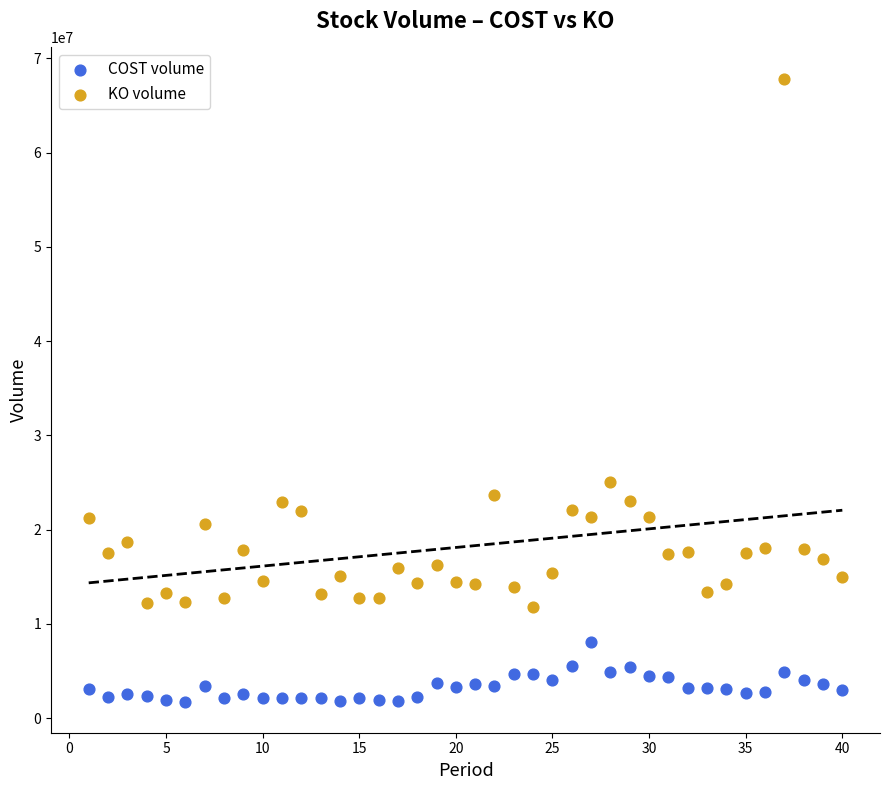

Which series reaches the minimum Y coordinate?

COST volume